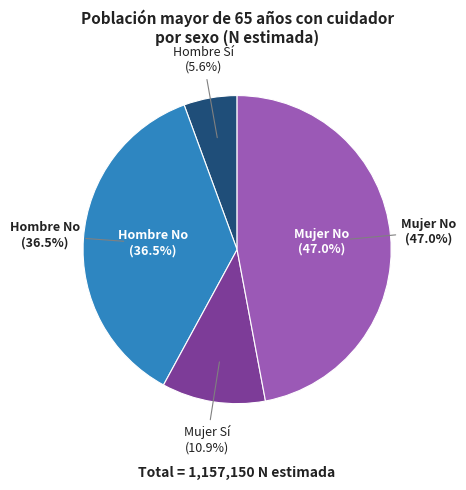

True or false: Hombre Sí accounts for 16% of the total.

False